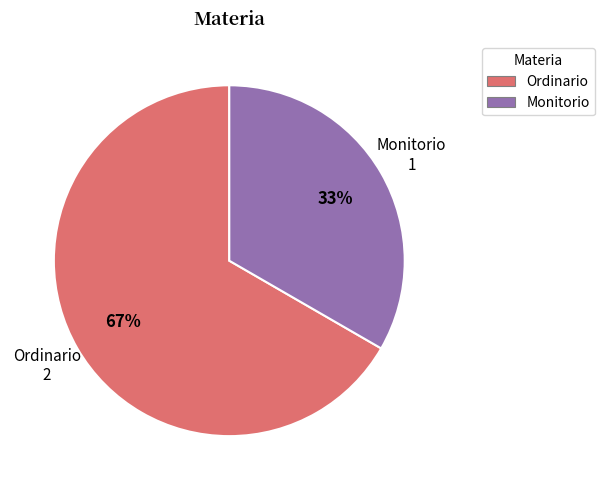

What is the ratio of the value at Ordinario to the value at Monitorio?

2.0